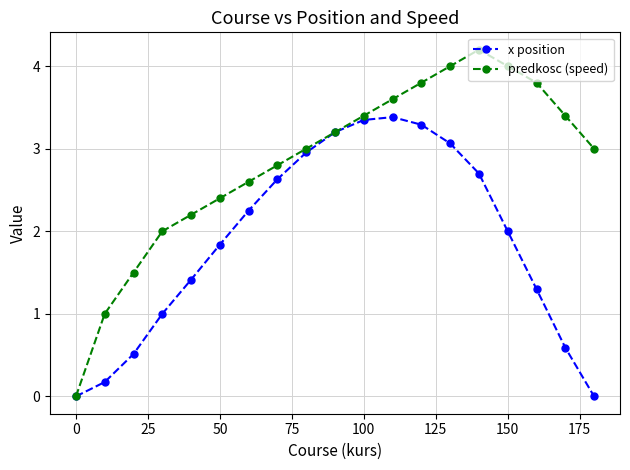

How many lines are shown in the chart?

2